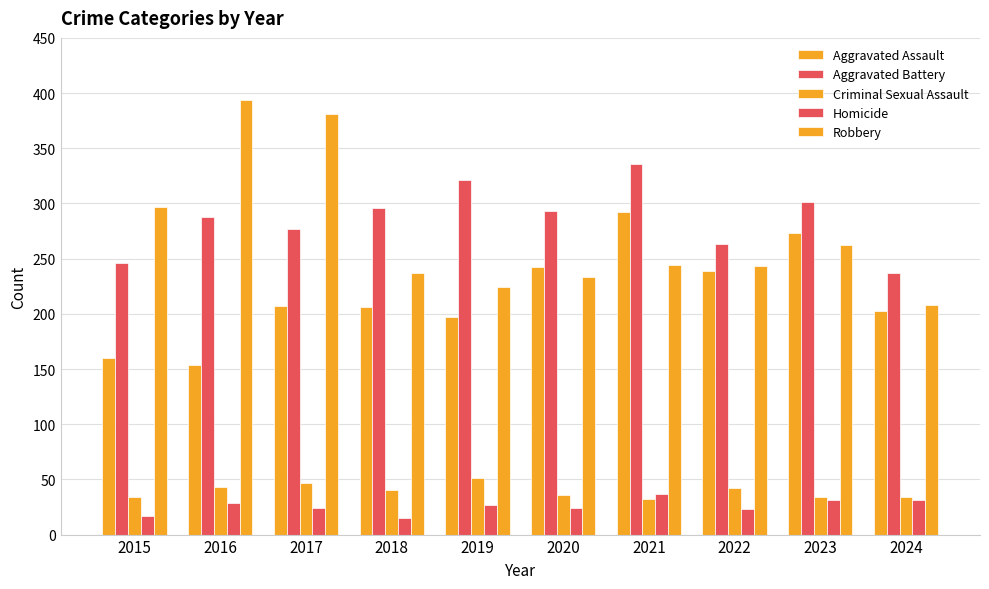

How many values in the Aggravated Battery series are below 293?

5